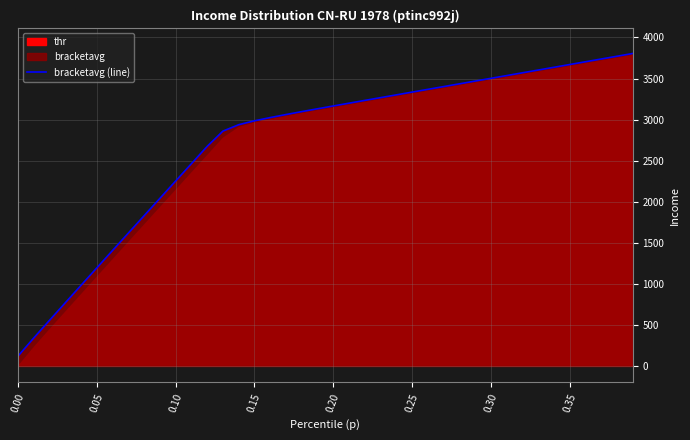

What is the maximum value for bracketavg (line)?

3804.8